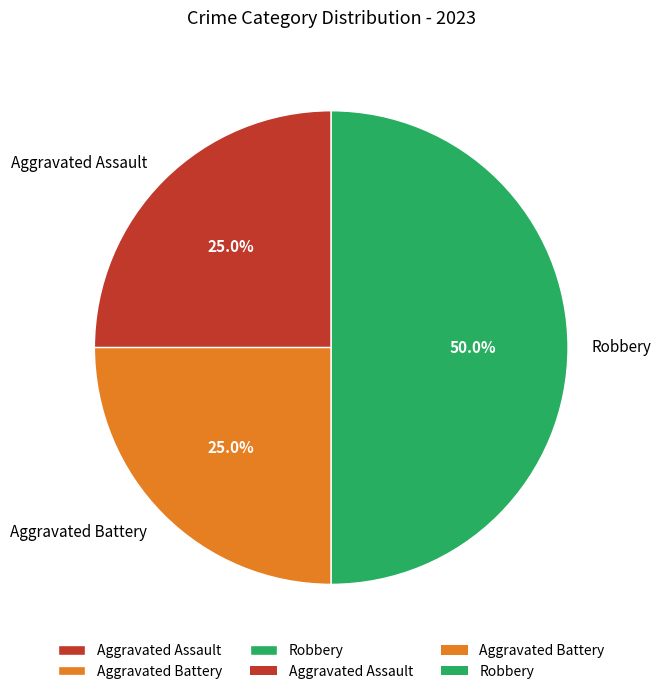

Which slice is the largest?

Robbery